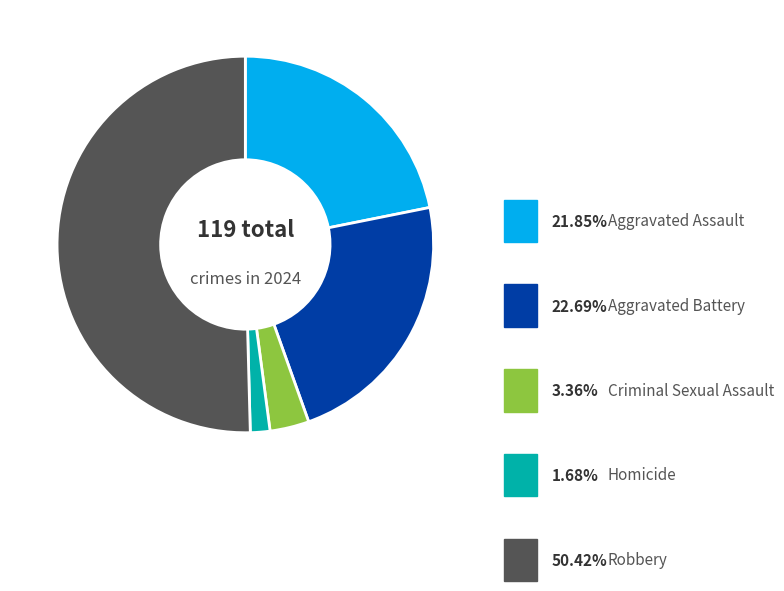

Which category has the biggest portion of the pie?

Robbery